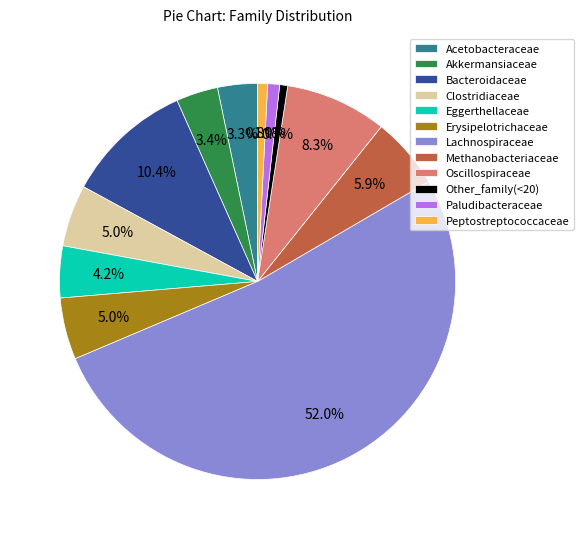

To the nearest percent, what percentage of the pie is Methanobacteriaceae?

6%